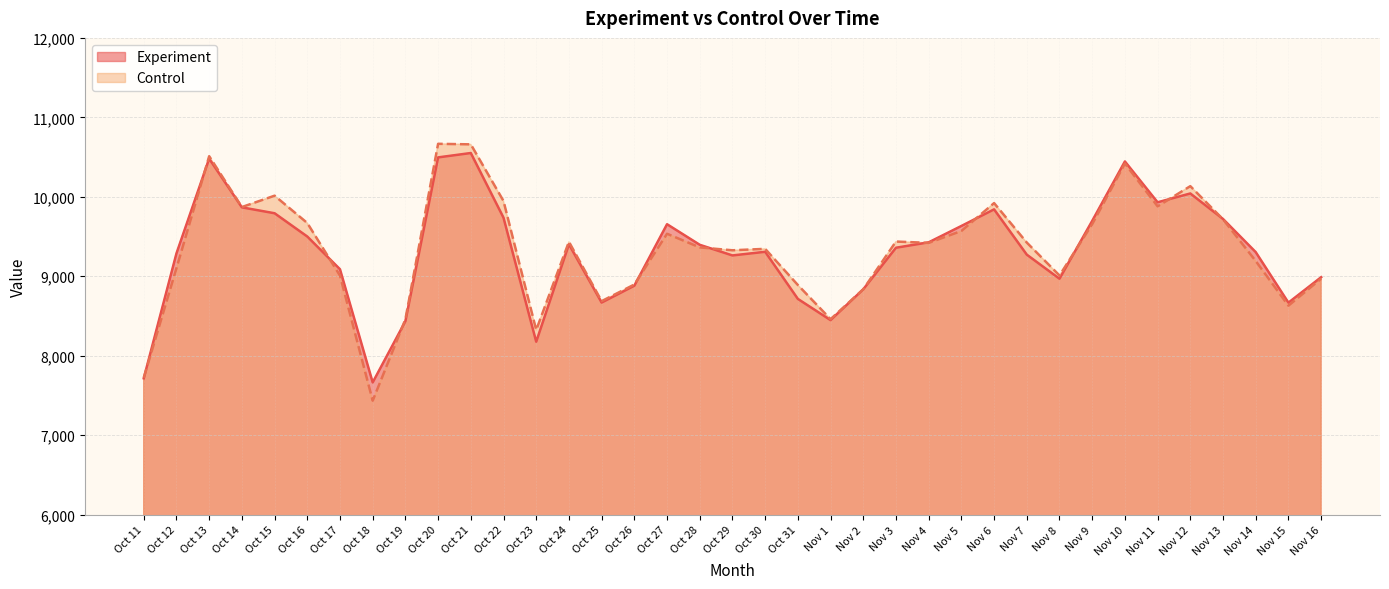

What is the total value across all series at Oct 24?

18836